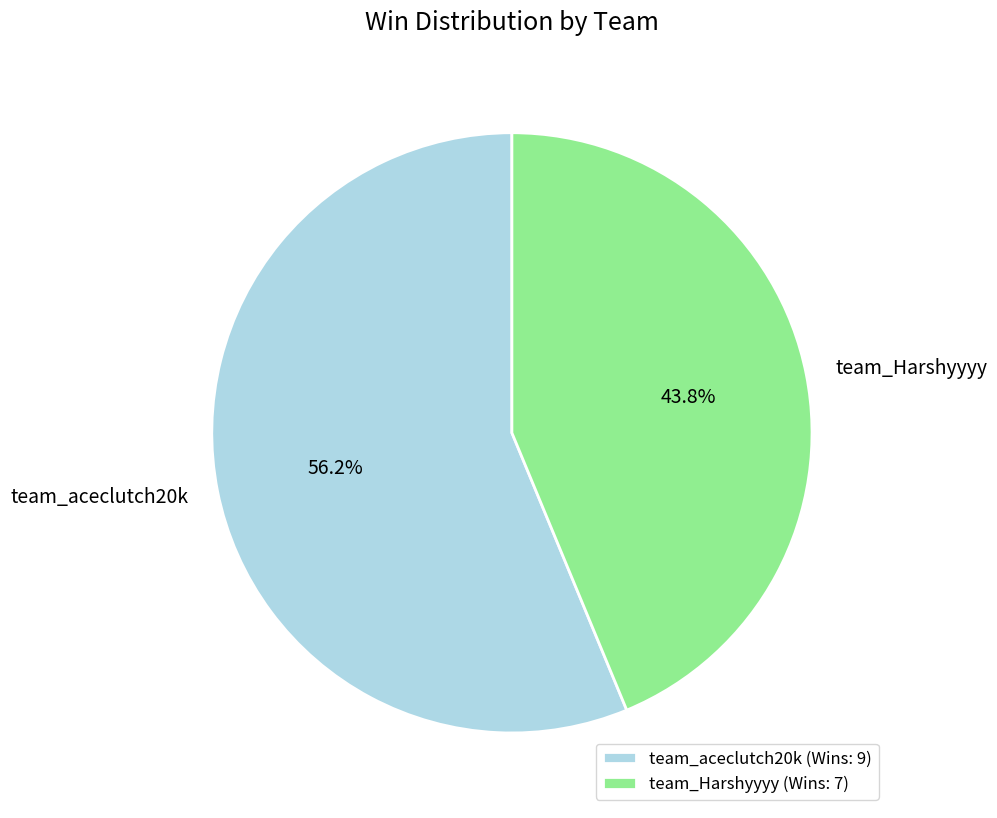

Which slice is the smallest?

team_Harshyyyy